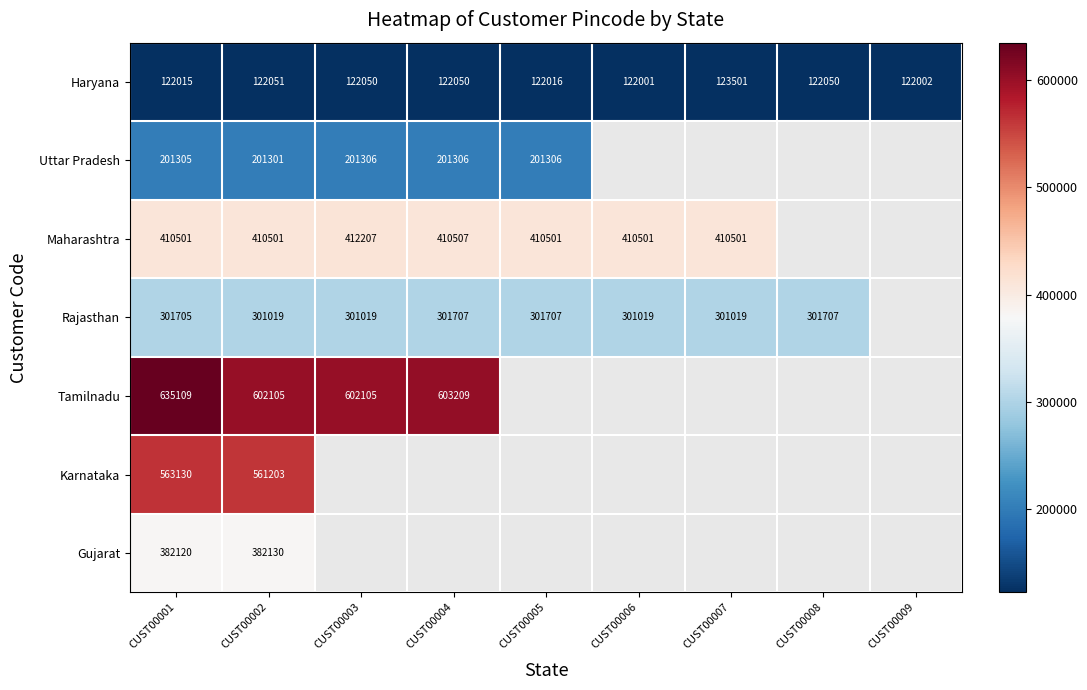

What value does the Karnataka series have at CUST00001?

563130.0